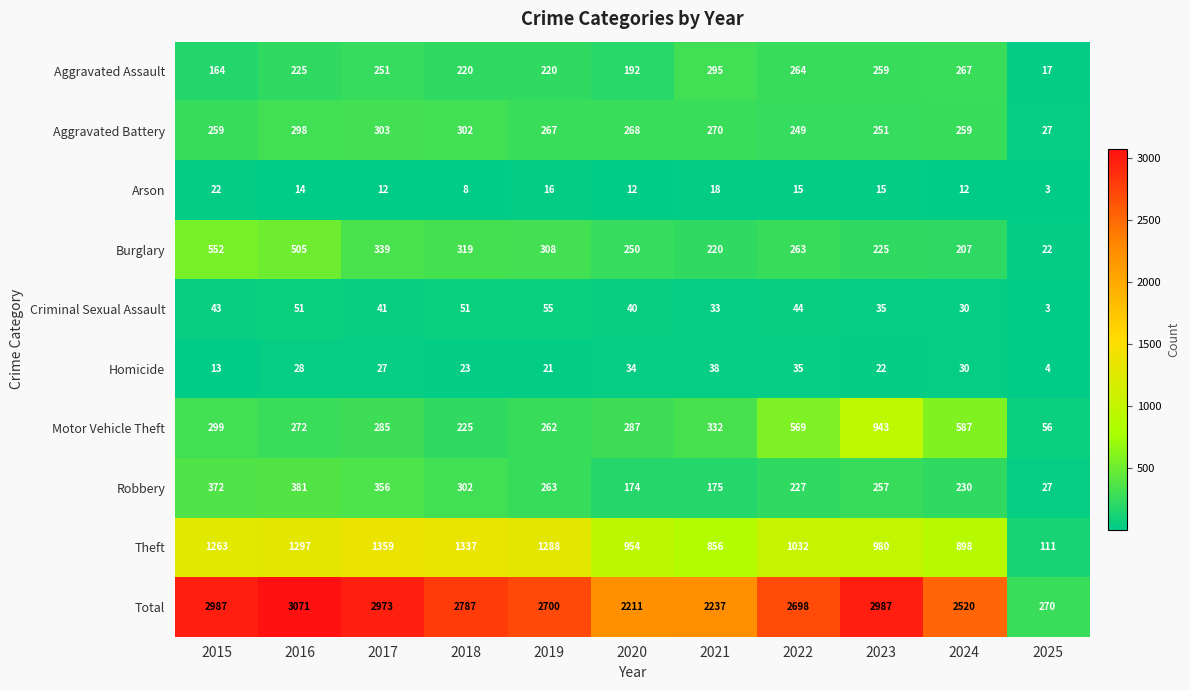

At 2016, list the series in order from largest to smallest.

Total, Theft, Burglary, Robbery, Aggravated Battery, Motor Vehicle Theft, Aggravated Assault, Criminal Sexual Assault, Homicide, Arson